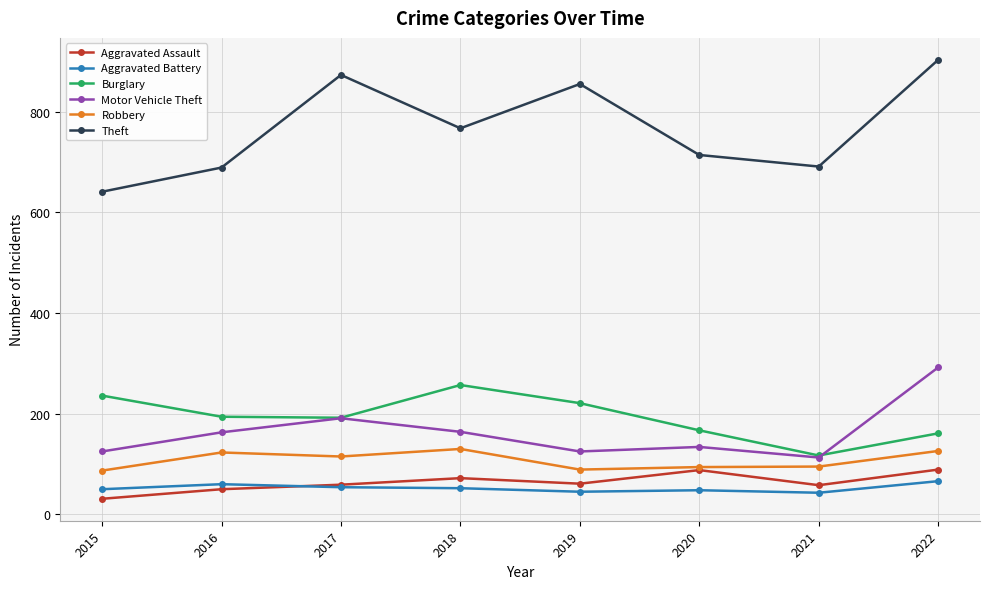

Does the chart have visible grid lines?

Yes